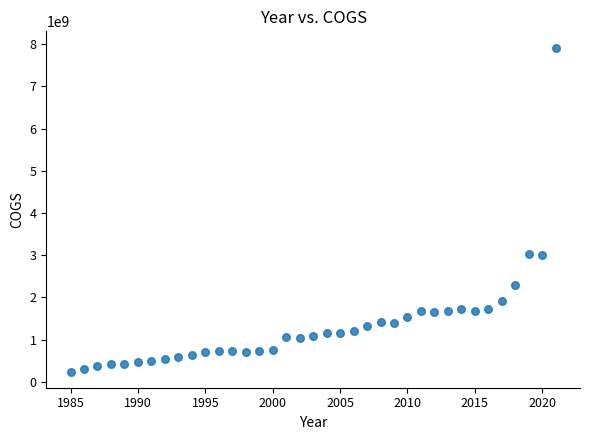

What is the range of X values (max minus min)?

36